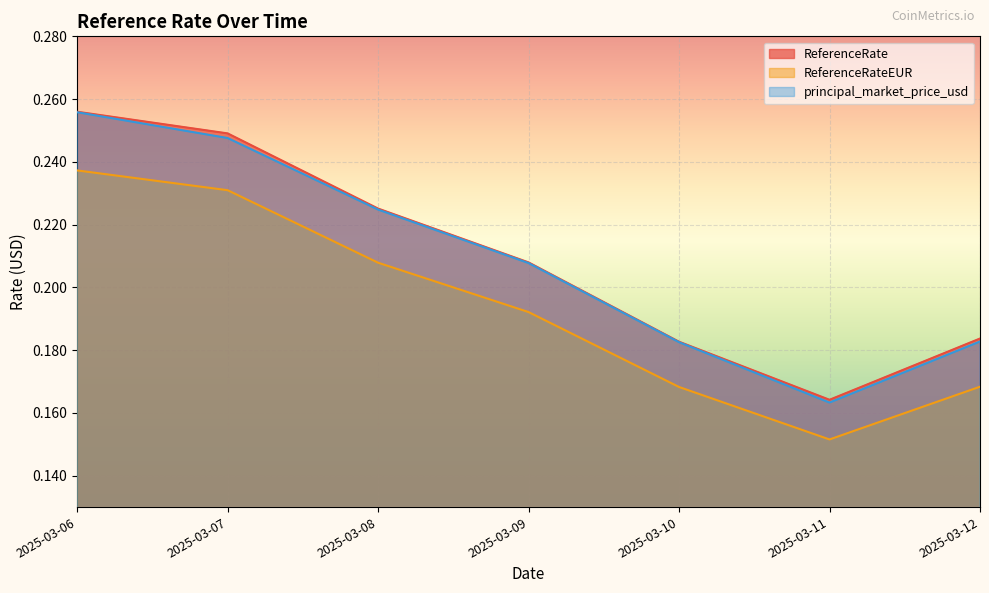

At which label is principal_market_price_usd closest to 0?

2025-03-11